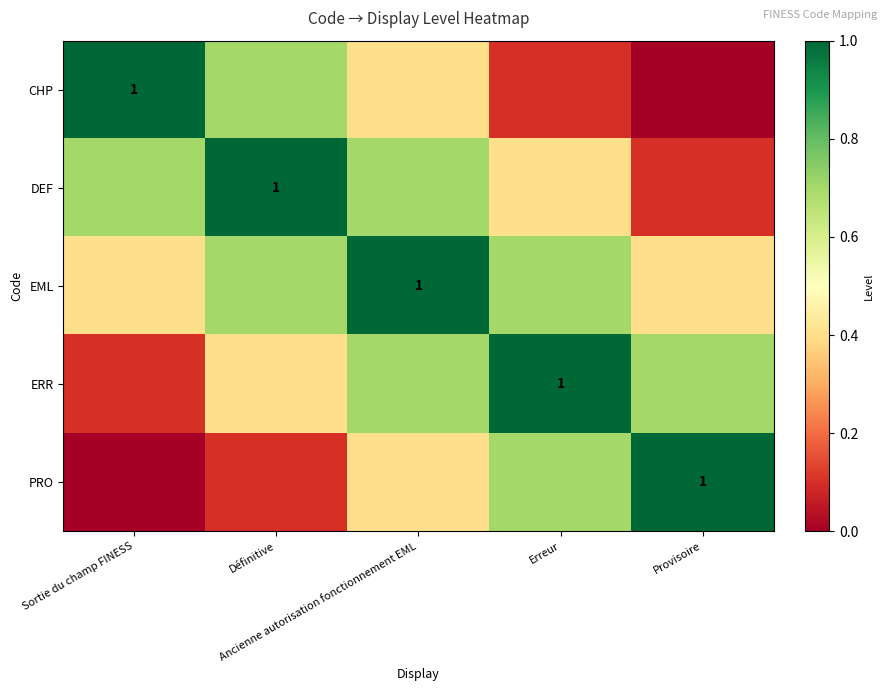

Where is DEF nearest to the value 0?

Provisoire